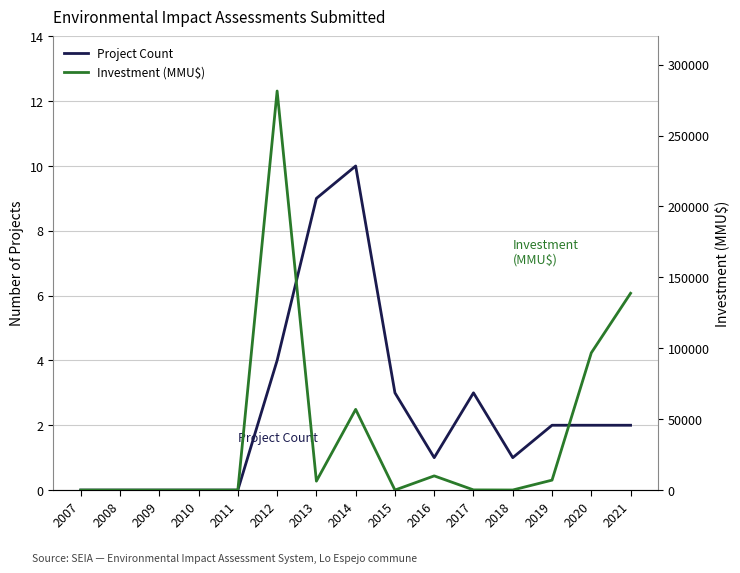

Which category has the lowest value in the Project Count series?

2007